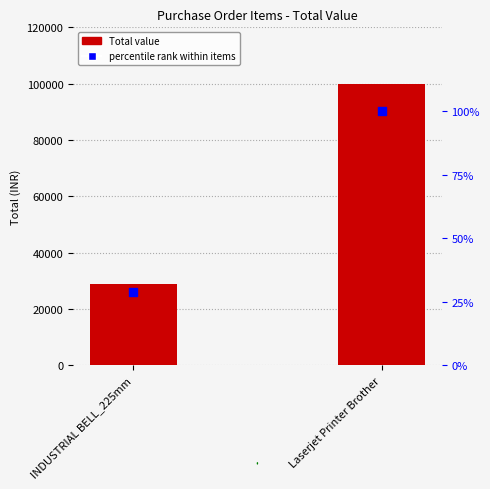

What is the total value across all series at INDUSTRIAL BELL_225mm?

28828.8